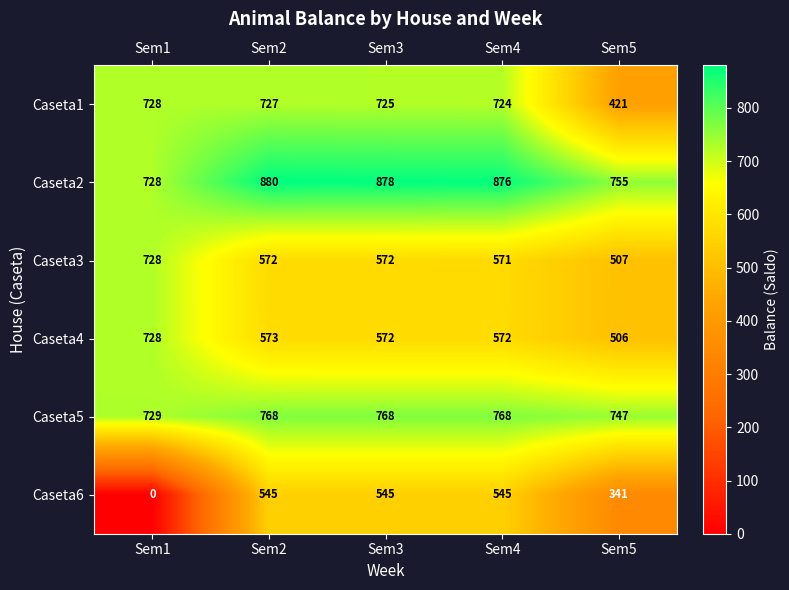

At Sem4, list the series in order from largest to smallest.

Caseta2, Caseta5, Caseta1, Caseta4, Caseta3, Caseta6